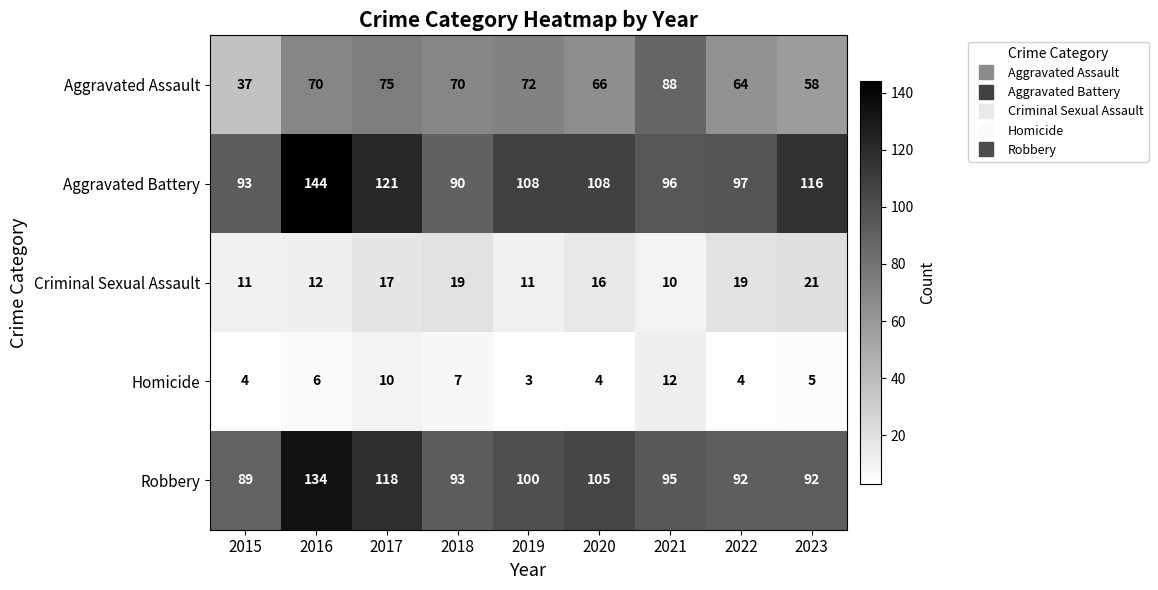

What is the difference between the highest and lowest values at 2021?

86